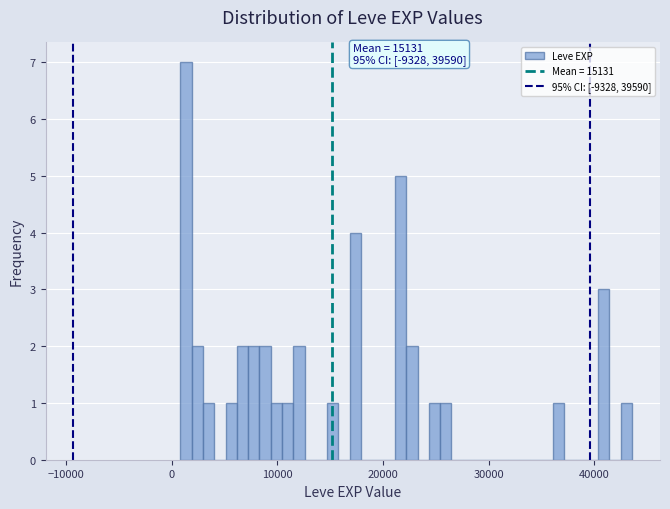

Around what value on the x-axis is the tallest bar? Give the approximate position of its centre, as read against the axis.

1000